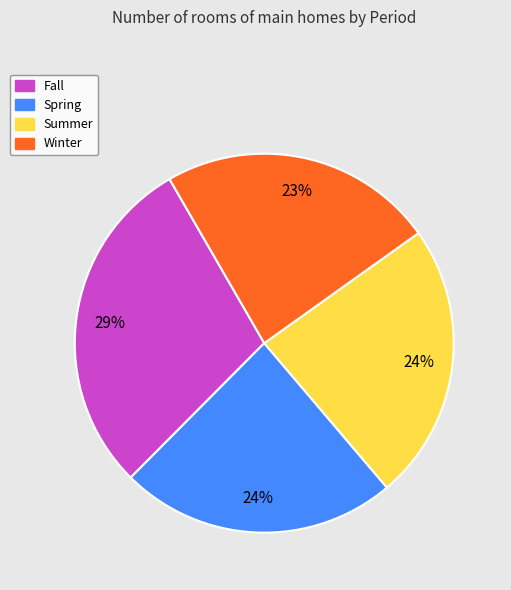

Which slice is the largest?

Fall